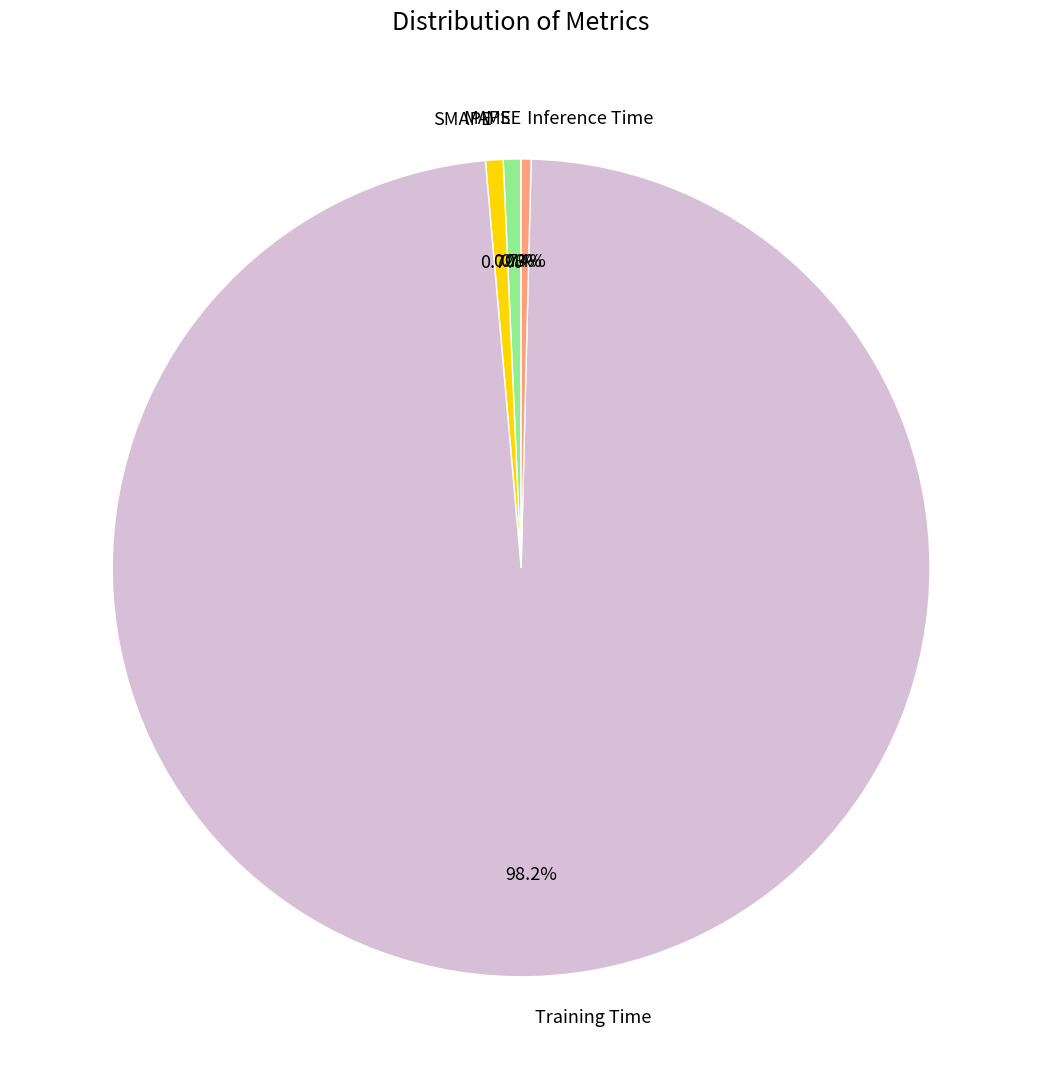

To the nearest percent, what is the difference between the largest and smallest slice percentages?

98%